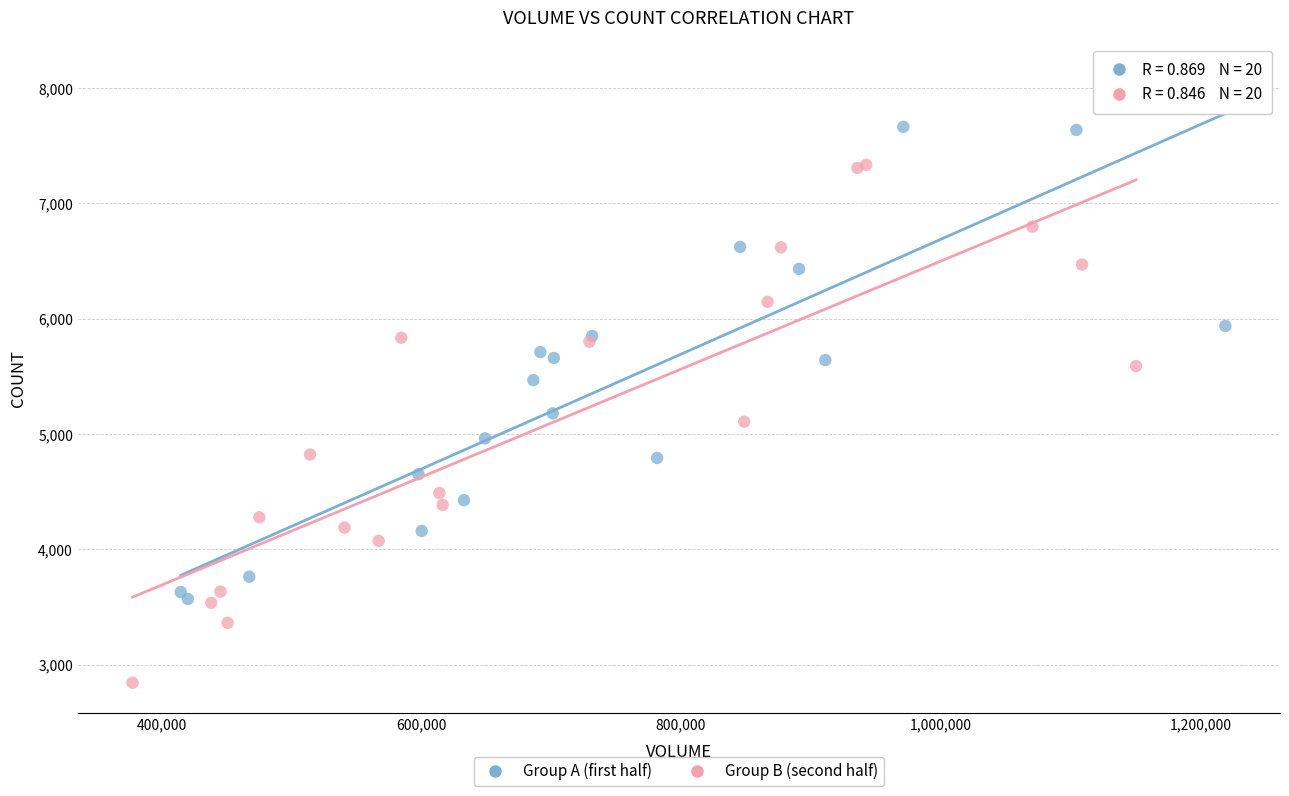

Which series reaches the maximum Y coordinate?

Group A (first half)